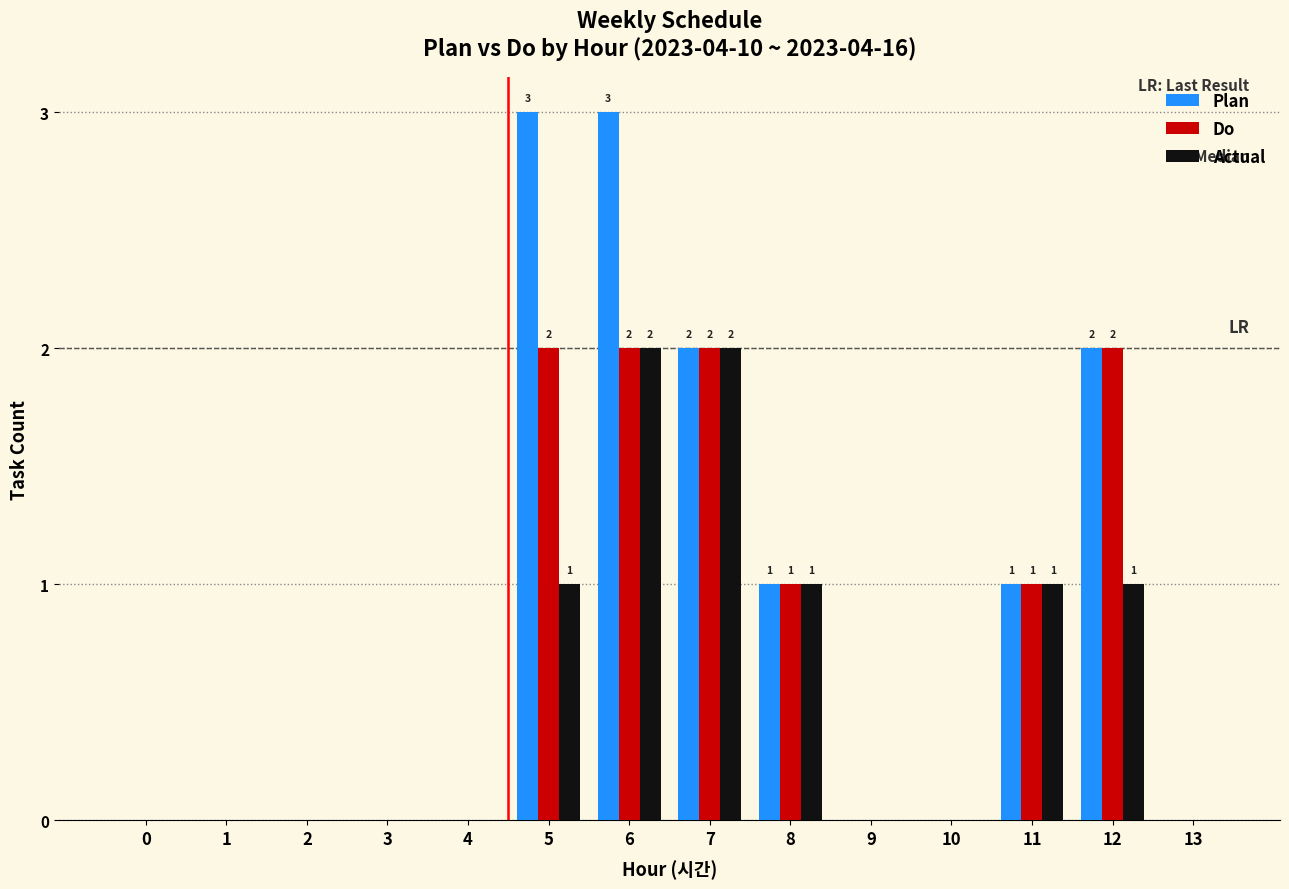

Is it true that Plan equals 1 at 12?

False